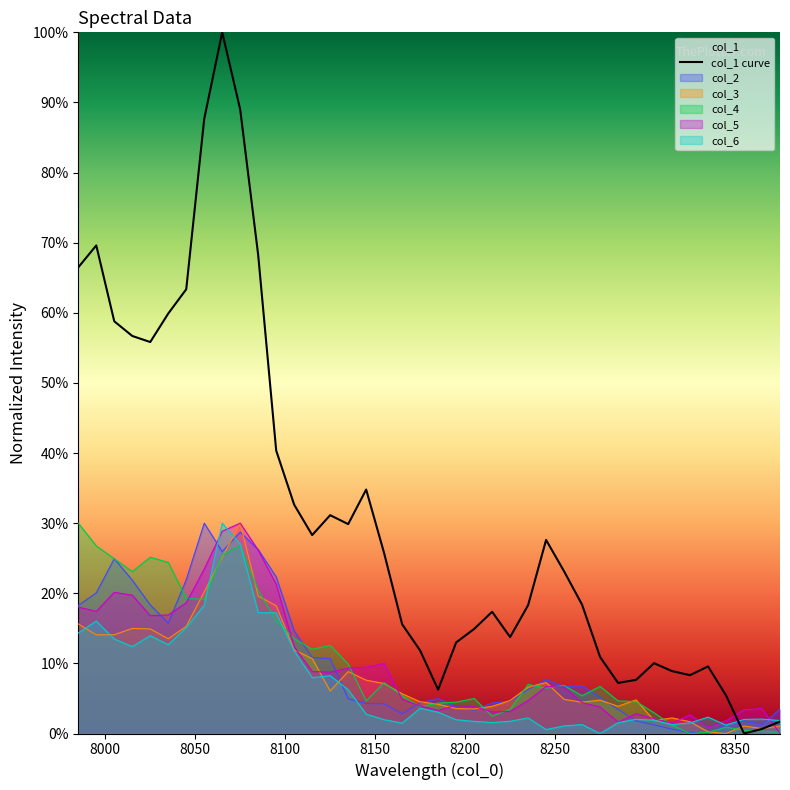

Reading left to right, list all the values displayed in this chart.

0.7	0.7	0.6	0.6	0.6	0.6	0.6	0.9	1.0	0.9	0.7	0.4	0.3	0.3	0.3	0.3	0.3	0.3	0.2	0.1	0.1	0.1	0.1	0.2	0.1	0.2	0.3	0.2	0.2	0.1	0.1	0.1	0.1	0.1	0.1	0.1	0.1	0.0	0.0	0.0